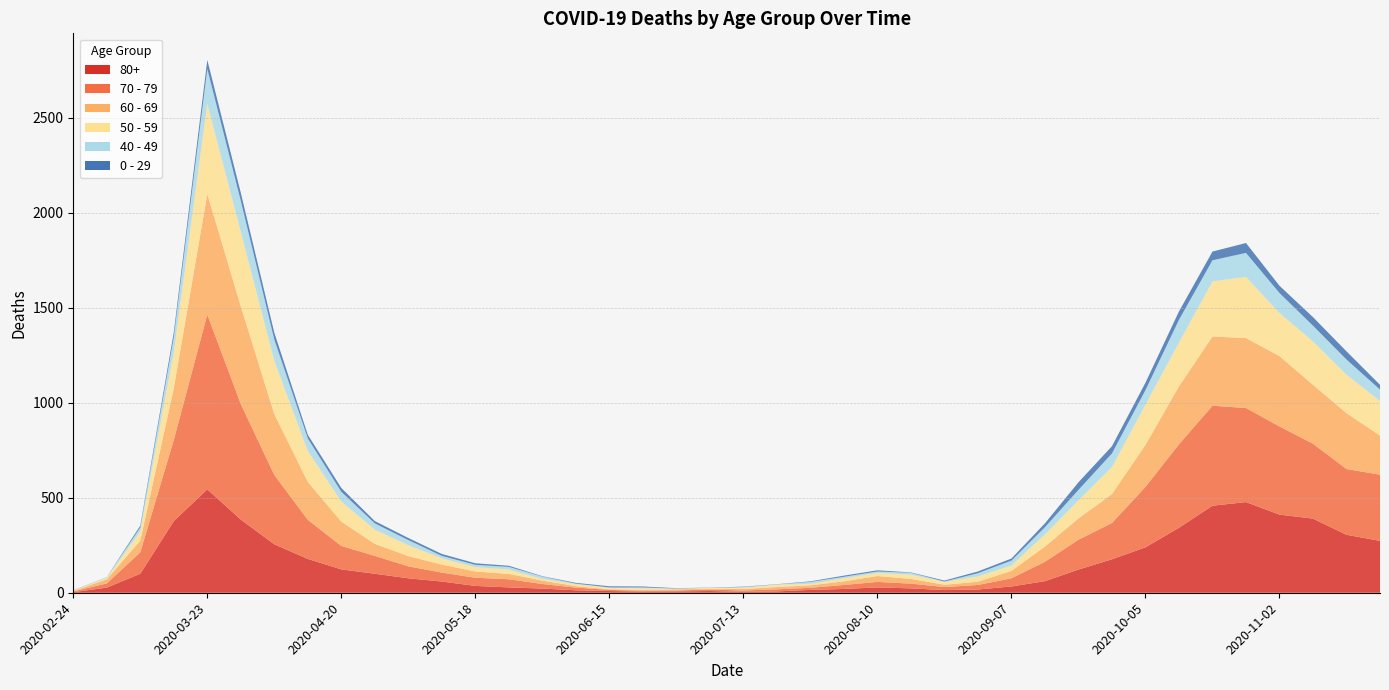

Reading left to right, extract all data points from this chart.

80+: 2020-02-24=3	2020-03-02=27	2020-03-09=100	2020-03-16=377	2020-03-23=544	2020-03-30=385	2020-04-06=255	2020-04-13=178	2020-04-20=123	2020-04-27=100	2020-05-04=76	2020-05-11=59	2020-05-18=36	2020-05-25=28	2020-06-01=22	2020-06-08=13	2020-06-15=9	2020-06-22=6	2020-06-29=7	2020-07-06=9	2020-07-13=5	2020-07-20=7	2020-07-27=15	2020-08-03=20	2020-08-10=28	2020-08-17=23	2020-08-24=14	2020-08-31=17	2020-09-07=33	2020-09-14=61	2020-09-21=122	2020-09-28=176	2020-10-05=239	2020-10-12=342	2020-10-19=458	2020-10-26=477	2020-11-02=411	2020-11-09=390	2020-11-16=305	2020-11-23=273
70 - 79: 2020-02-24=4	2020-03-02=22	2020-03-09=113	2020-03-16=427	2020-03-23=920	2020-03-30=608	2020-04-06=365	2020-04-13=206	2020-04-20=123	2020-04-27=94	2020-05-04=63	2020-05-11=47	2020-05-18=43	2020-05-25=43	2020-06-01=24	2020-06-08=14	2020-06-15=6	2020-06-22=5	2020-06-29=5	2020-07-06=8	2020-07-13=7	2020-07-20=11	2020-07-27=11	2020-08-03=21	2020-08-10=29	2020-08-17=25	2020-08-24=16	2020-08-31=24	2020-09-07=43	2020-09-14=102	2020-09-21=157	2020-09-28=191	2020-10-05=318	2020-10-12=439	2020-10-19=526	2020-10-26=495	2020-11-02=464	2020-11-09=394	2020-11-16=346	2020-11-23=348
60 - 69: 2020-02-24=2	2020-03-02=22	2020-03-09=61	2020-03-16=272	2020-03-23=634	2020-03-30=514	2020-04-06=320	2020-04-13=199	2020-04-20=128	2020-04-27=63	2020-05-04=54	2020-05-11=42	2020-05-18=33	2020-05-25=28	2020-06-01=18	2020-06-08=8	2020-06-15=3	2020-06-22=3	2020-06-29=6	2020-07-06=3	2020-07-13=8	2020-07-20=12	2020-07-27=13	2020-08-03=19	2020-08-10=31	2020-08-17=25	2020-08-24=12	2020-08-31=17	2020-09-07=39	2020-09-14=80	2020-09-21=112	2020-09-28=152	2020-10-05=221	2020-10-12=305	2020-10-19=364	2020-10-26=368	2020-11-02=370	2020-11-09=310	2020-11-16=294	2020-11-23=206
50 - 59: 2020-02-24=3	2020-03-02=7	2020-03-09=48	2020-03-16=190	2020-03-23=475	2020-03-30=392	2020-04-06=281	2020-04-13=163	2020-04-20=106	2020-04-27=75	2020-05-04=57	2020-05-11=33	2020-05-18=23	2020-05-25=23	2020-06-01=9	2020-06-08=10	2020-06-15=8	2020-06-22=9	2020-06-29=3	2020-07-06=5	2020-07-13=6	2020-07-20=12	2020-07-27=8	2020-08-03=16	2020-08-10=16	2020-08-17=22	2020-08-24=15	2020-08-31=28	2020-09-07=28	2020-09-14=64	2020-09-21=95	2020-09-28=142	2020-10-05=212	2020-10-12=230	2020-10-19=290	2020-10-26=322	2020-11-02=227	2020-11-09=228	2020-11-16=202	2020-11-23=182
40 - 49: 2020-02-24=0	2020-03-02=5	2020-03-09=21	2020-03-16=79	2020-03-23=183	2020-03-30=163	2020-04-06=111	2020-04-13=66	2020-04-20=51	2020-04-27=33	2020-05-04=27	2020-05-11=13	2020-05-18=12	2020-05-25=14	2020-06-01=12	2020-06-08=3	2020-06-15=2	2020-06-22=5	2020-06-29=1	2020-07-06=1	2020-07-13=4	2020-07-20=2	2020-07-27=10	2020-08-03=8	2020-08-10=8	2020-08-17=10	2020-08-24=2	2020-08-31=17	2020-09-07=26	2020-09-14=38	2020-09-21=55	2020-09-28=72	2020-10-05=76	2020-10-12=120	2020-10-19=111	2020-10-26=126	2020-11-02=105	2020-11-09=83	2020-11-16=80	2020-11-23=60
0 - 29: 2020-02-24=1	2020-03-02=0	2020-03-09=10	2020-03-16=25	2020-03-23=47	2020-03-30=42	2020-04-06=36	2020-04-13=19	2020-04-20=20	2020-04-27=12	2020-05-04=11	2020-05-11=10	2020-05-18=8	2020-05-25=6	2020-06-01=2	2020-06-08=4	2020-06-15=6	2020-06-22=5	2020-06-29=2	2020-07-06=1	2020-07-13=2	2020-07-20=1	2020-07-27=3	2020-08-03=6	2020-08-10=6	2020-08-17=2	2020-08-24=5	2020-08-31=9	2020-09-07=11	2020-09-14=20	2020-09-21=40	2020-09-28=38	2020-10-05=39	2020-10-12=44	2020-10-19=46	2020-10-26=52	2020-11-02=38	2020-11-09=45	2020-11-16=43	2020-11-23=25